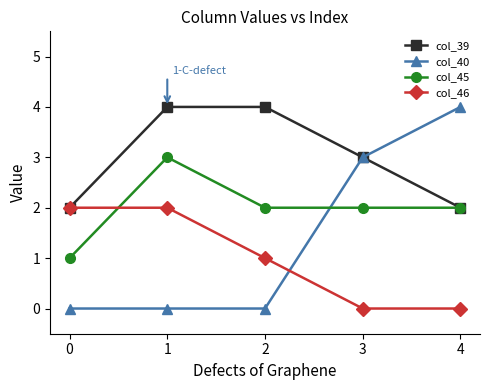

True or false: col_46 and col_40 intersect in this chart.

True